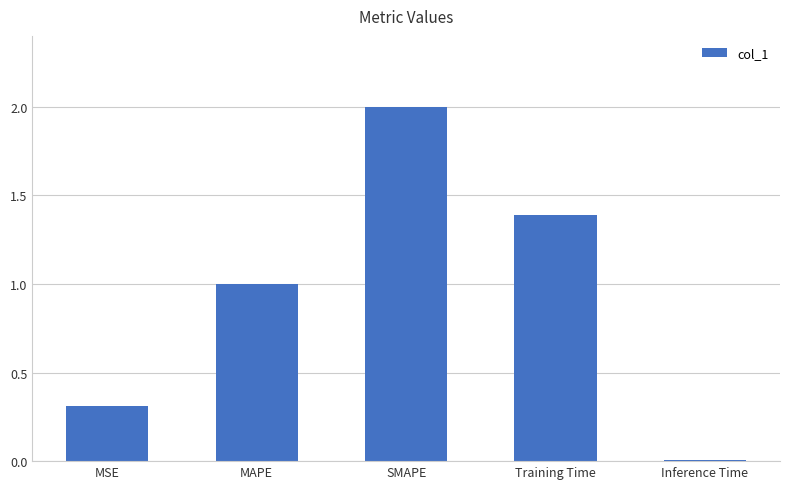

What is the change in value from MAPE to SMAPE?

+1.0